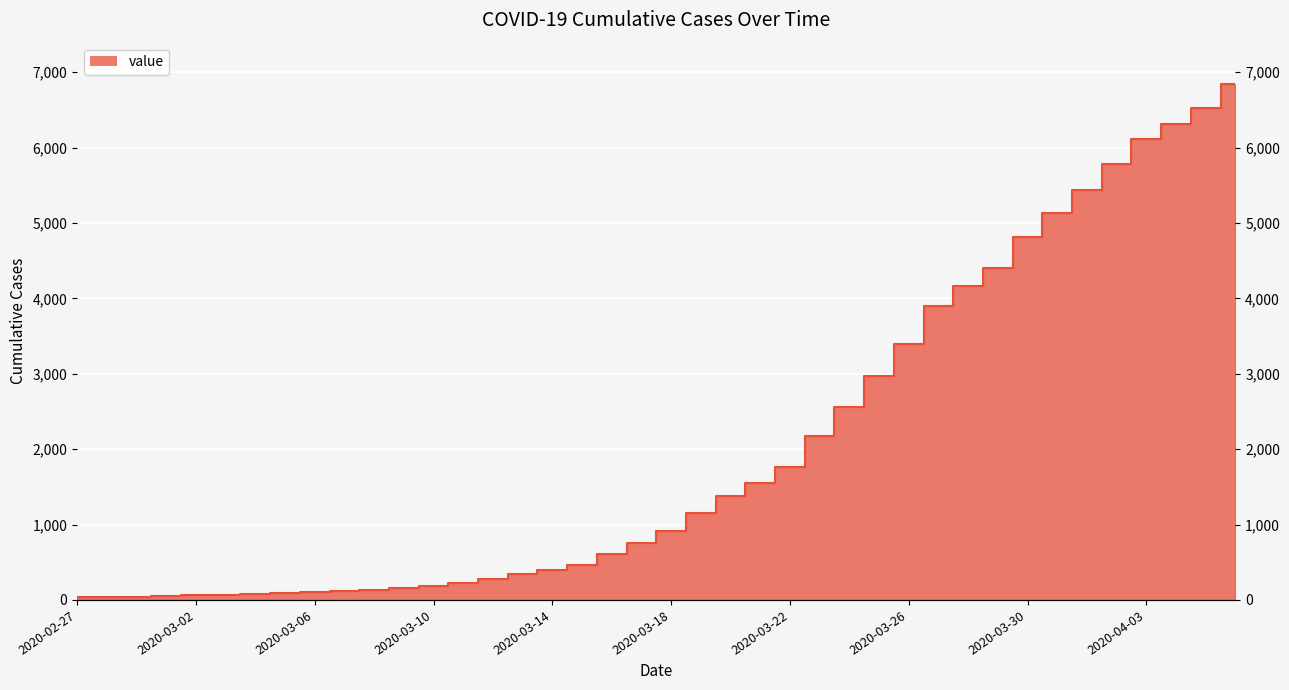

What position from the right is 2020-03-18?

20